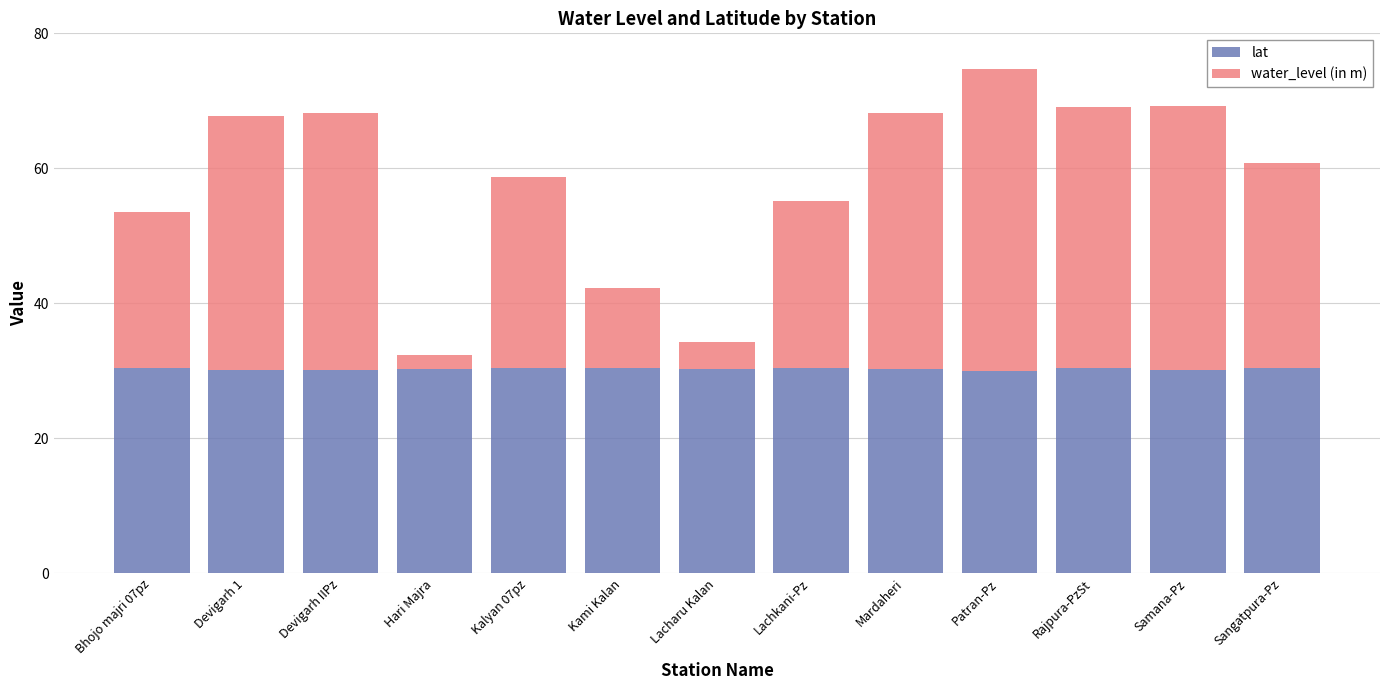

What is the average value of the lat series?

30.3